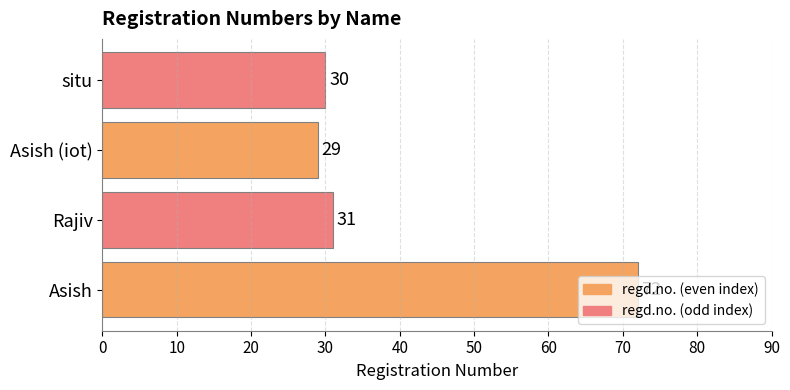

What is the change in value from Asish to situ?

-42